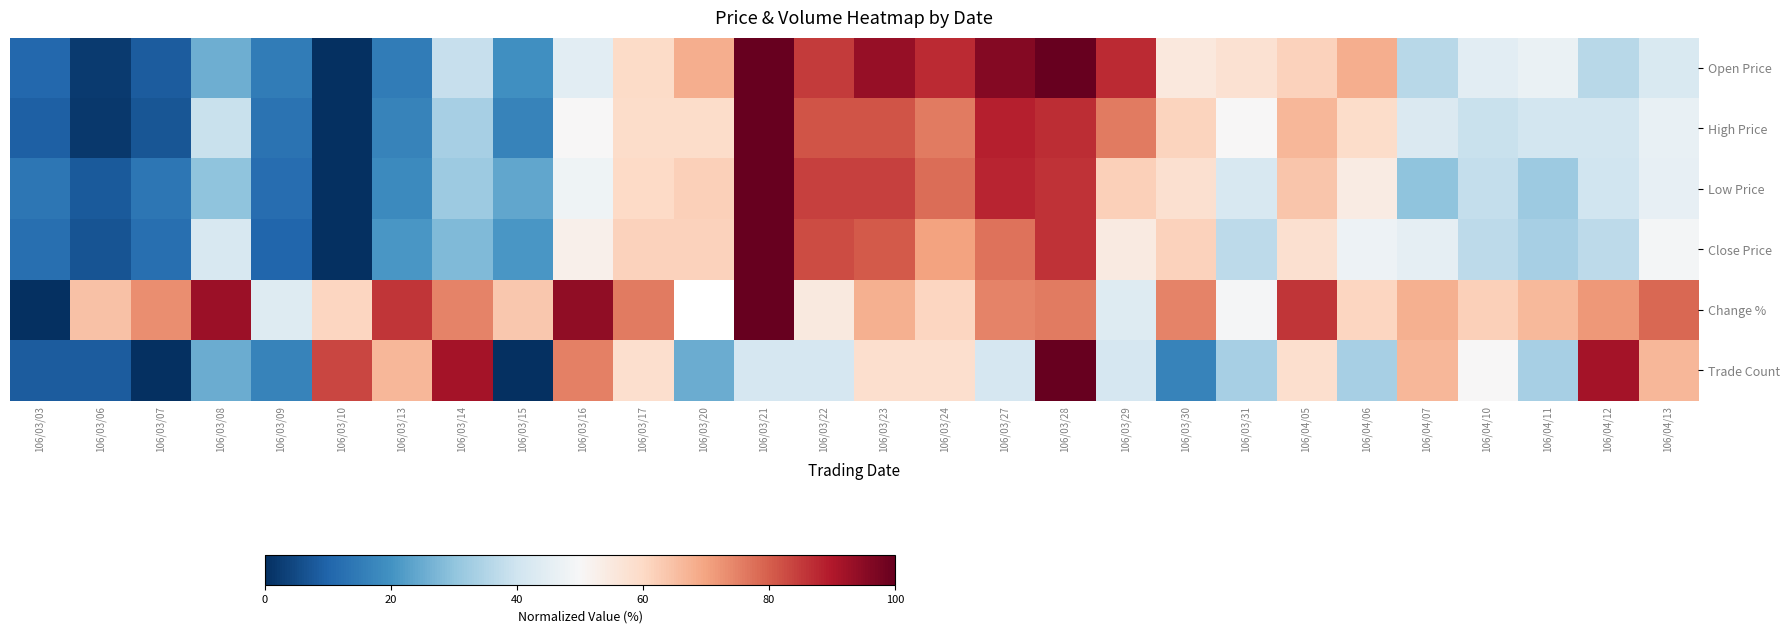

At which label is Trade Count closest to 50?

106/04/10